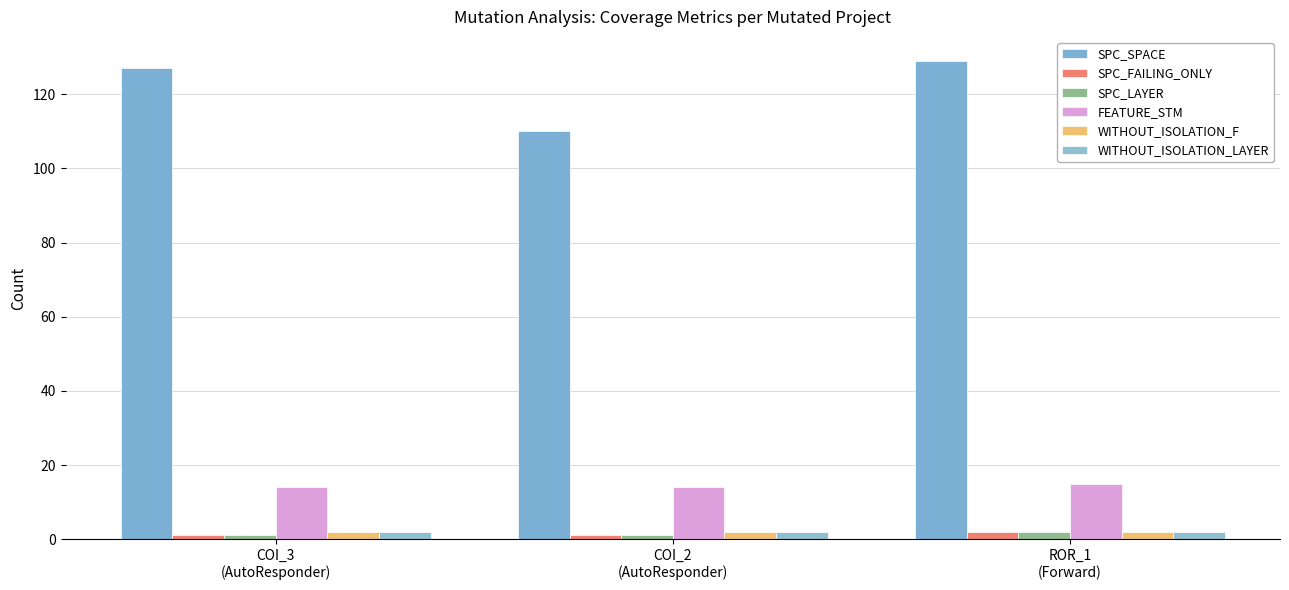

What position from the right is COI_3
(AutoResponder)?

3